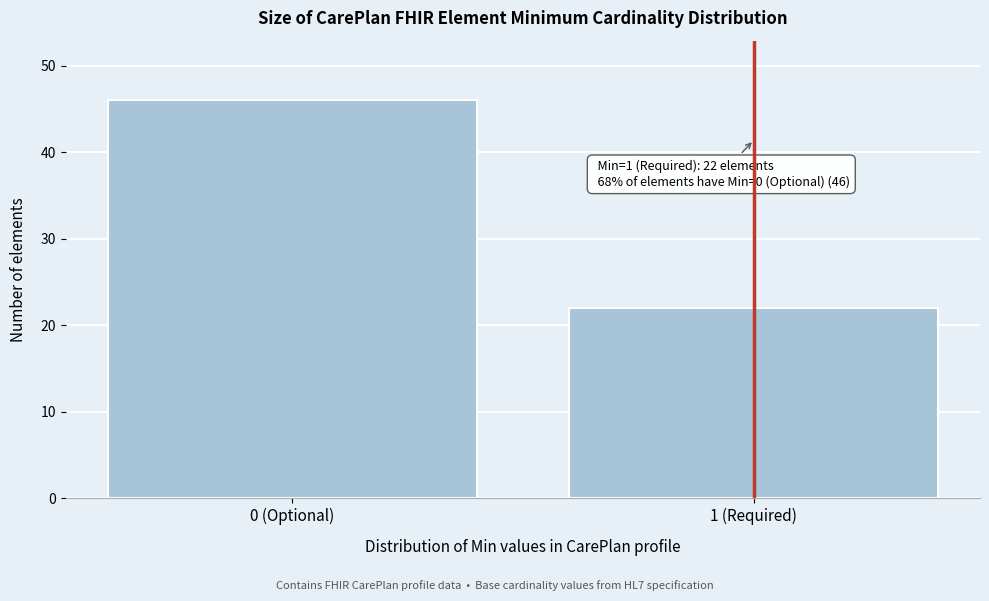

Reading right to left, list all the values displayed in this chart.

22	46